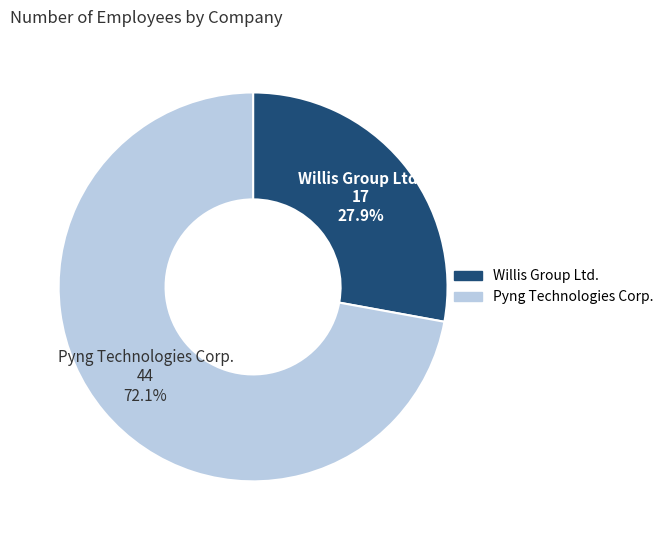

What percentage is the Willis Group Ltd. slice, to the nearest percent?

28%